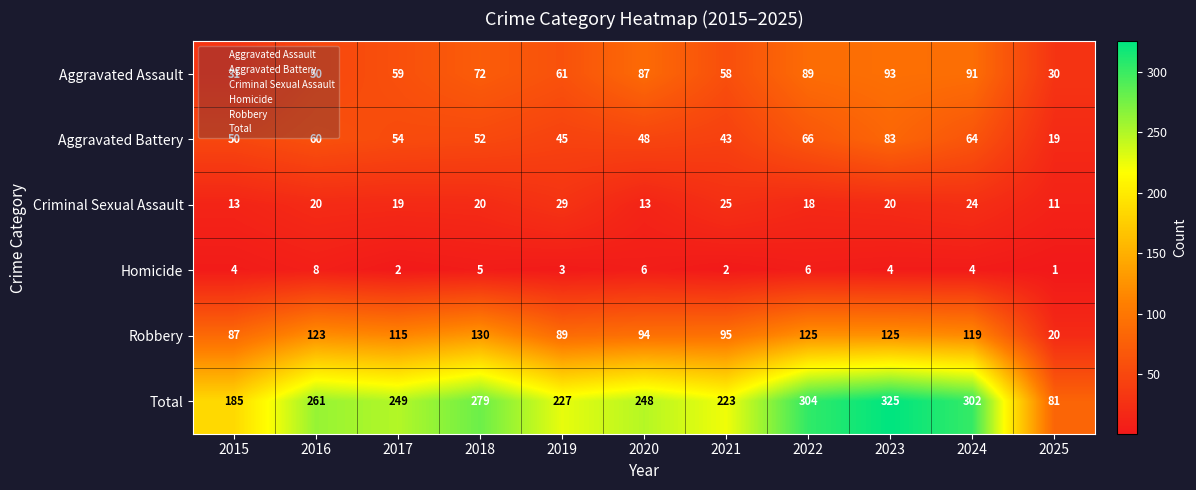

List the series in order of their peak value, lowest first.

Homicide, Criminal Sexual Assault, Aggravated Battery, Aggravated Assault, Robbery, Total